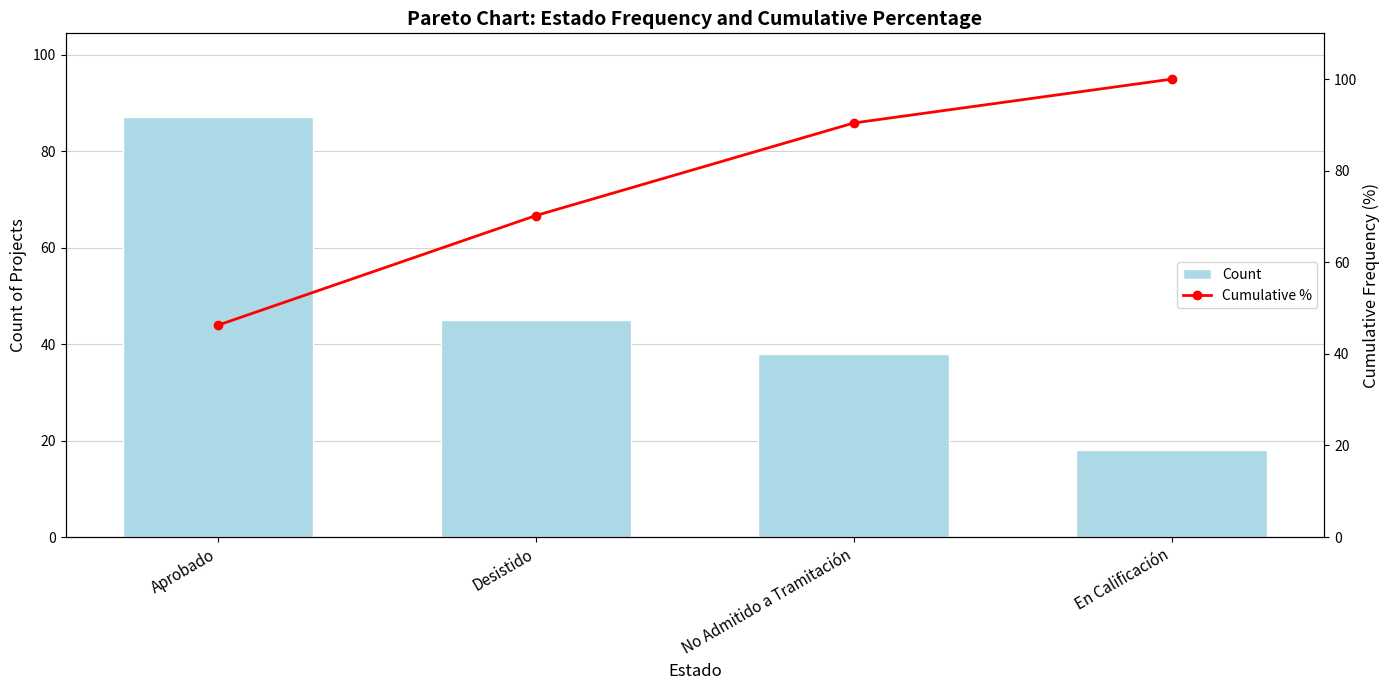

How many data points in Cumulative % are above 90?

2